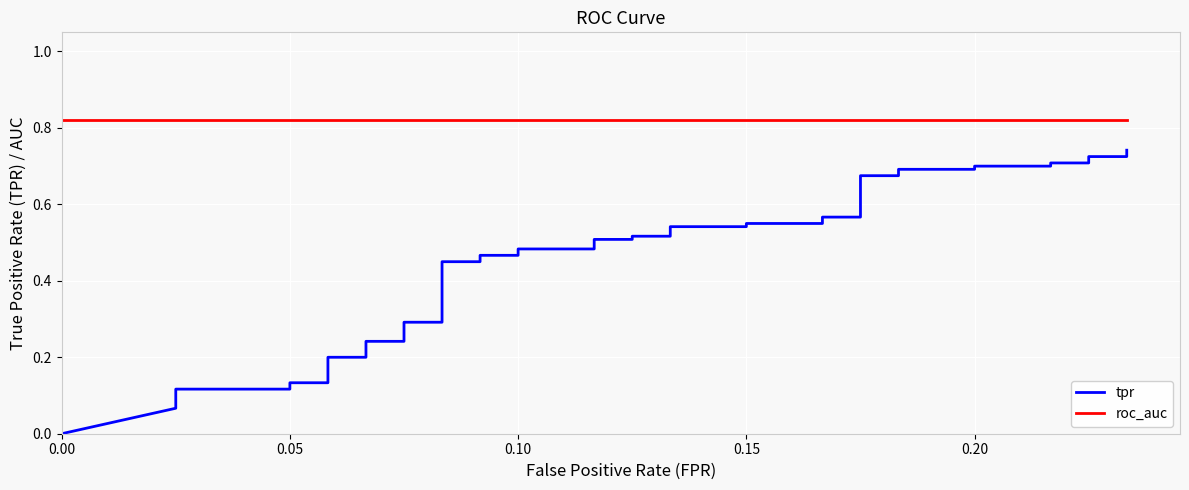

What is the approximate value of roc_auc at 0.15?

0.8